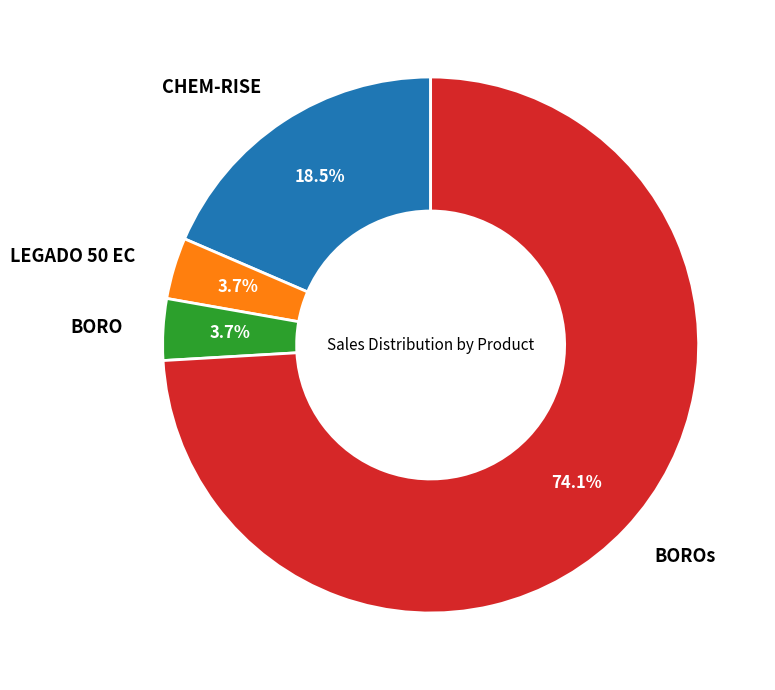

How many segments does this pie chart have?

4